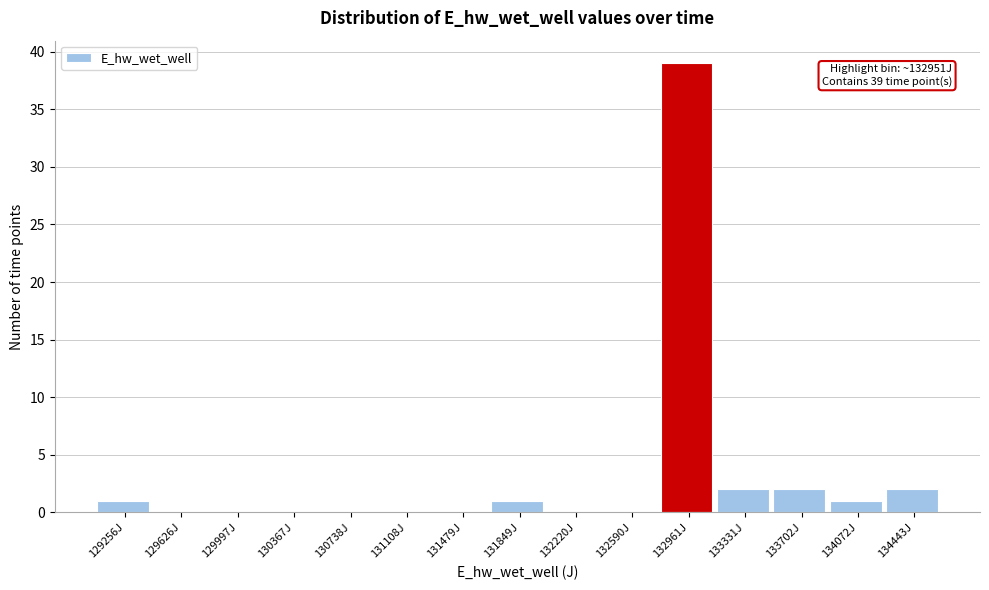

Which range on the x-axis has the tallest bar?

132800 to 133150